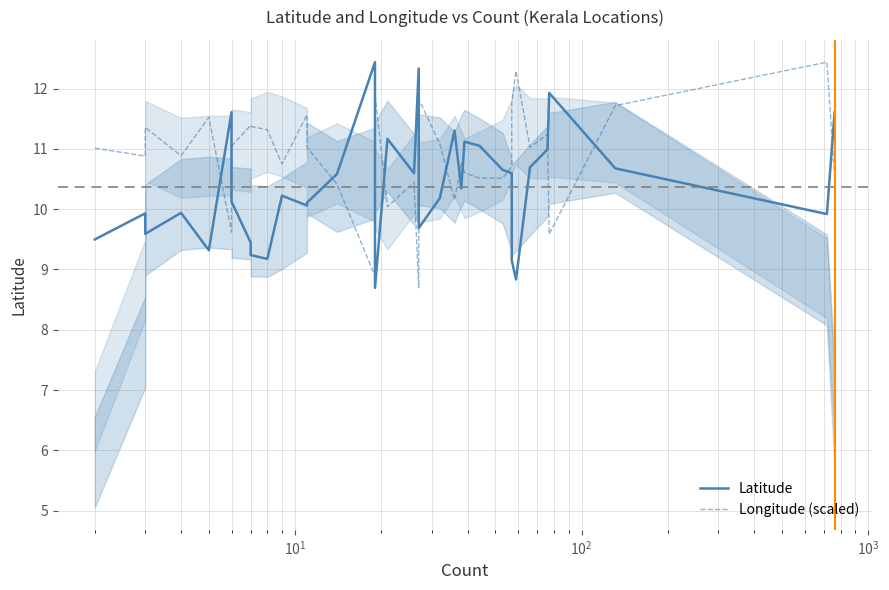

What is the value of the Latitude point at the 13th from the left?

10.1